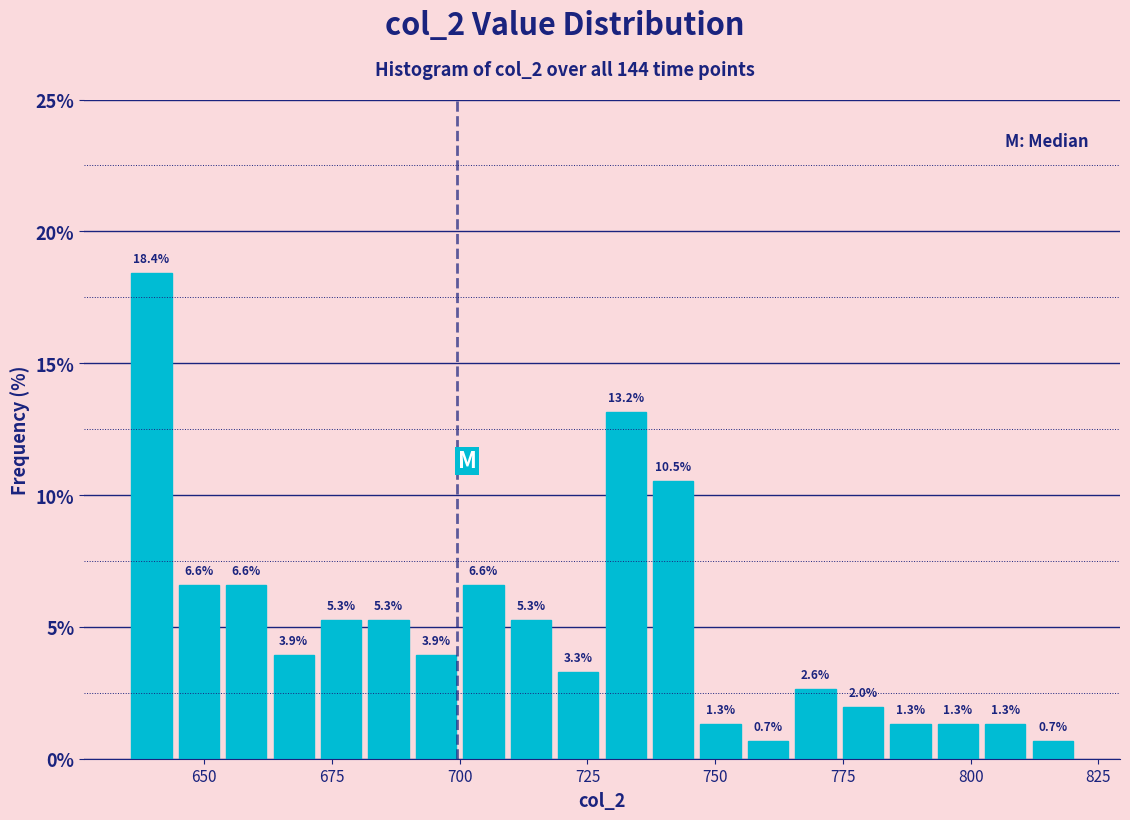

Around what value on the x-axis is the tallest bar? Give the approximate position of its centre, as read against the axis.

640